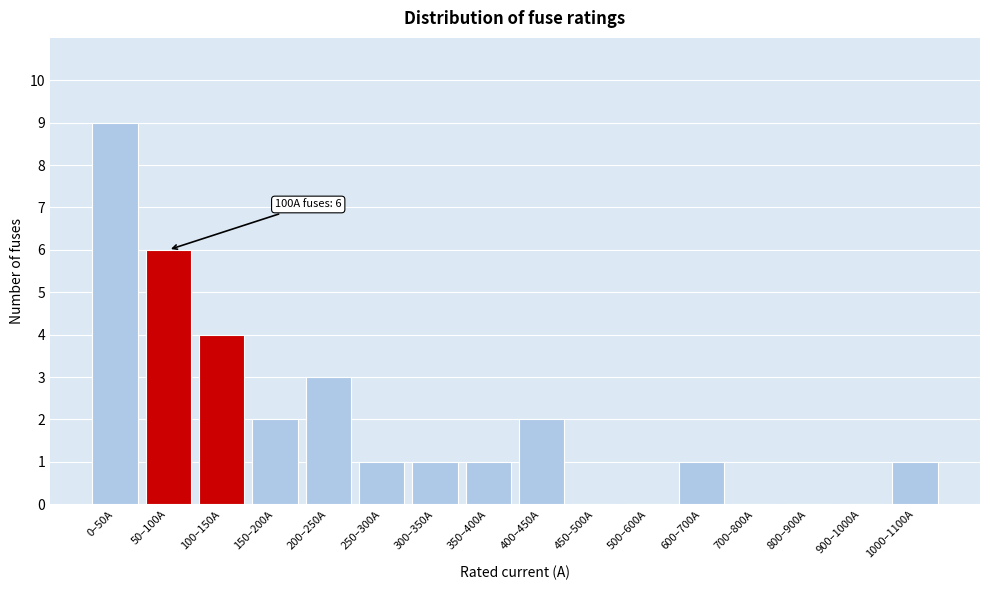

Reading right to left, what are all the values shown in this chart?

1000–1100A=1	900–1000A=0	800–900A=0	700–800A=0	600–700A=1	500–600A=0	450–500A=0	400–450A=2	350–400A=1	300–350A=1	250–300A=1	200–250A=3	150–200A=2	100–150A=4	50–100A=6	0–50A=9